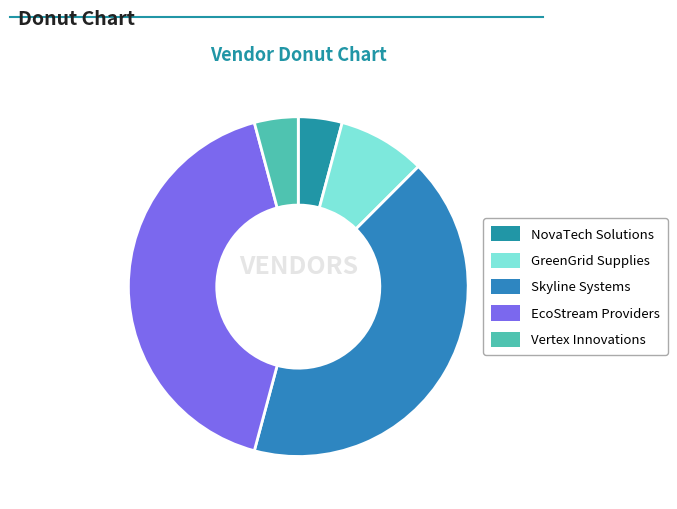

Do Skyline Systems and Vertex Innovations together represent more than half of the pie?

No